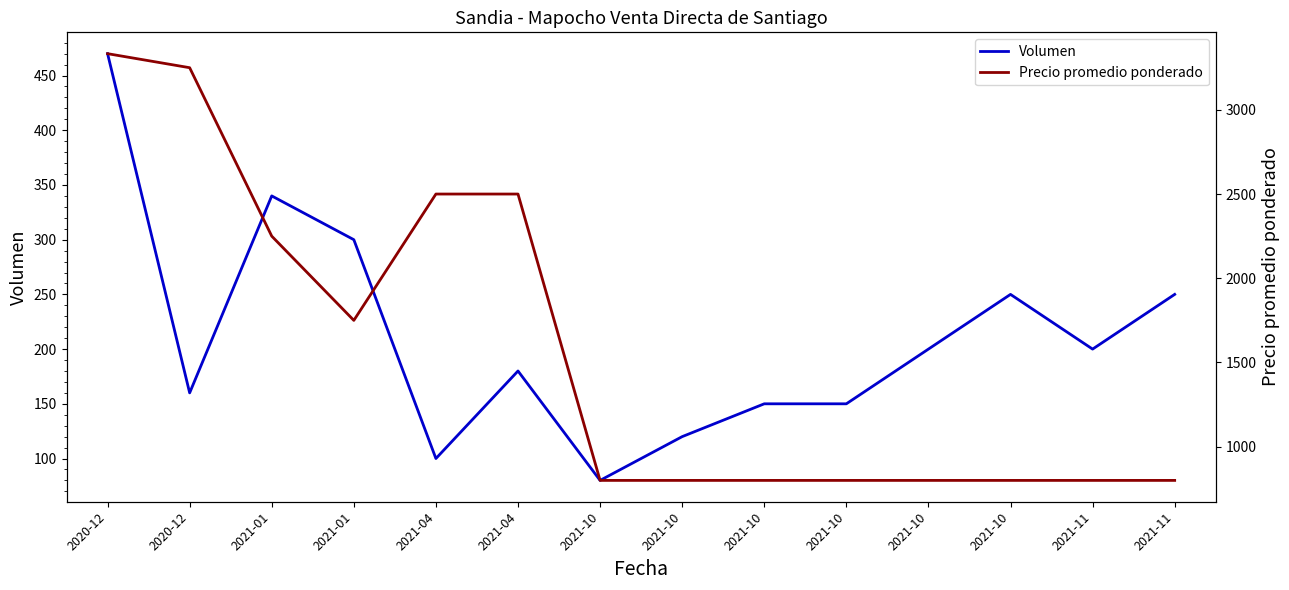

True or false: Volumen and Precio promedio ponderado intersect in this chart.

False